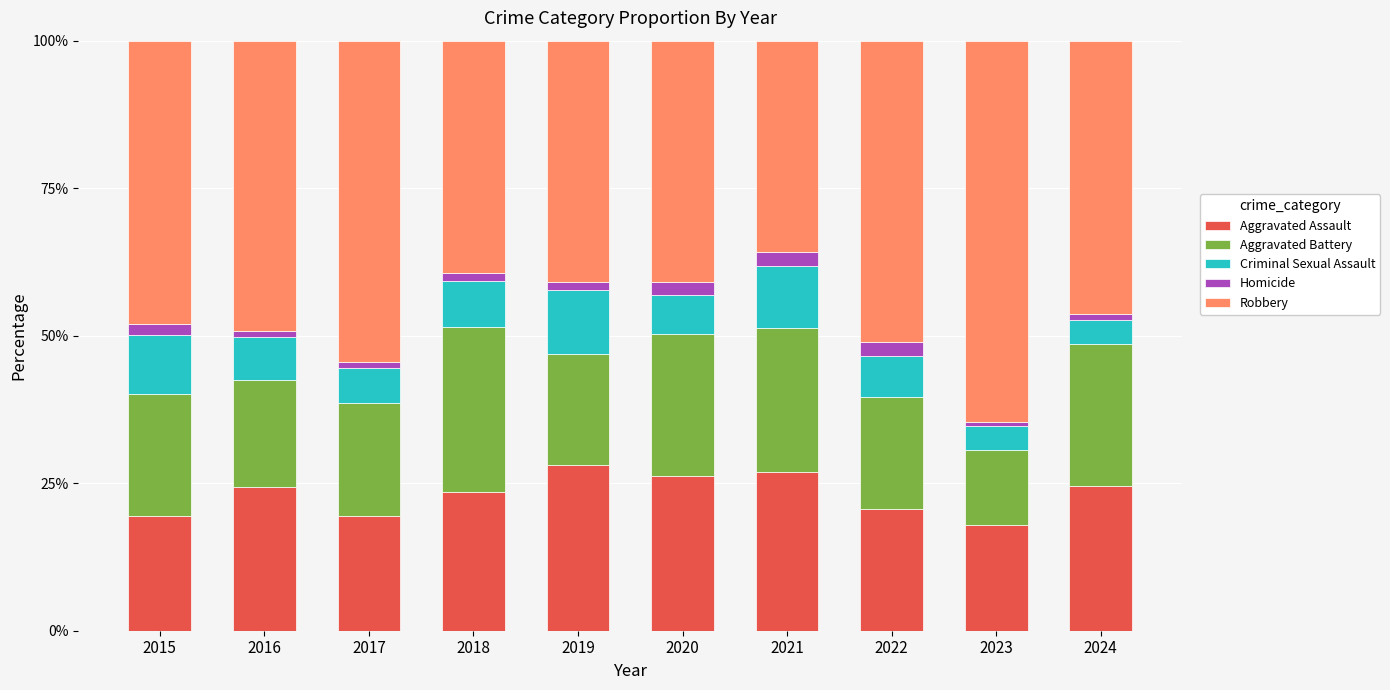

What is the sum of all Aggravated Assault values?

230.8